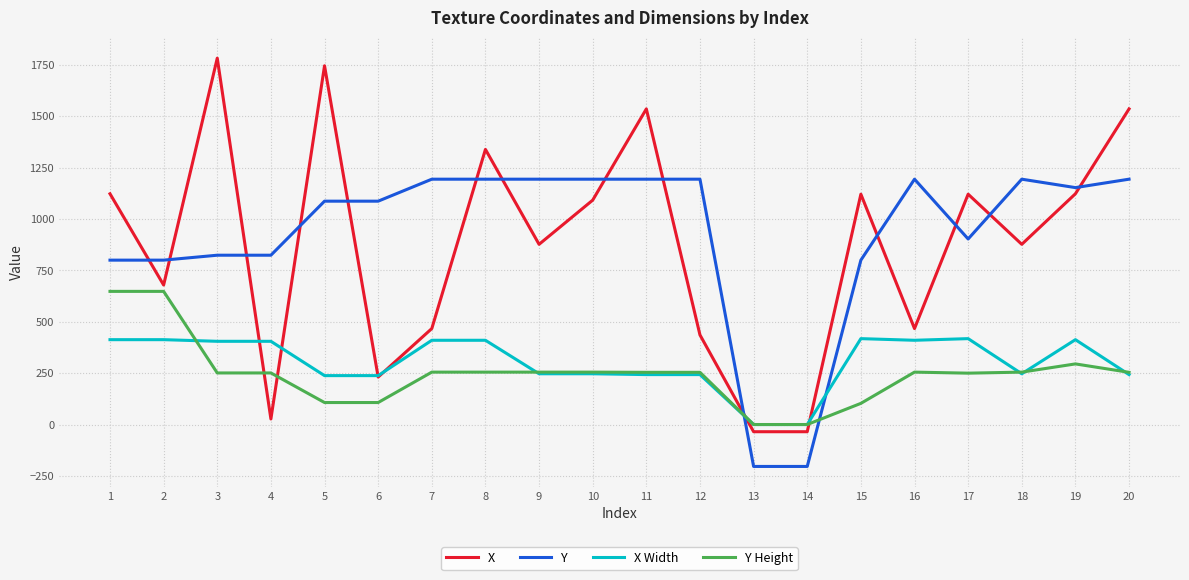

Between 3 and 7, which series saw the biggest shift?

X